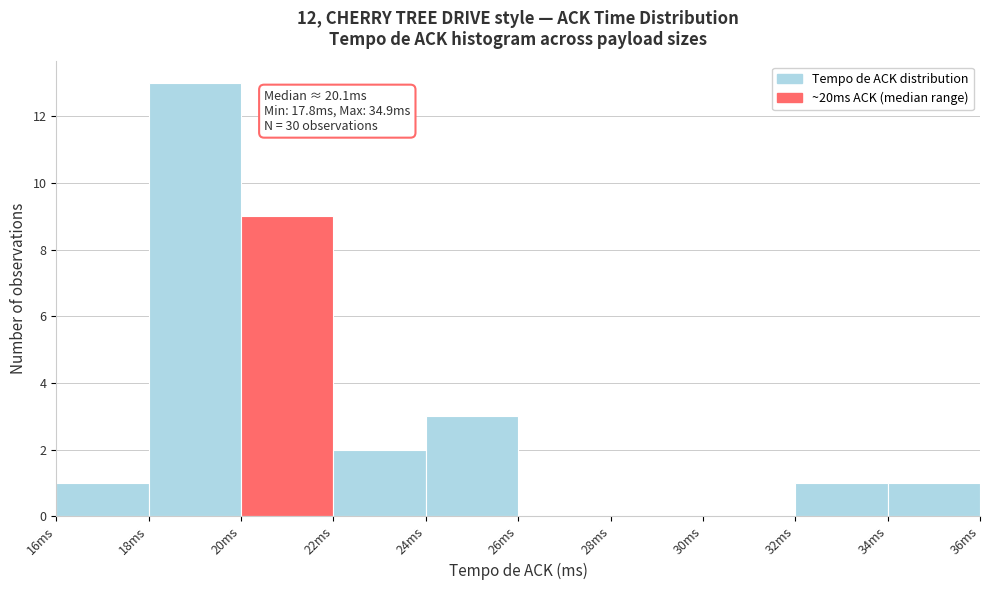

Over which range of the x-axis is the bar tallest?

18 to 20